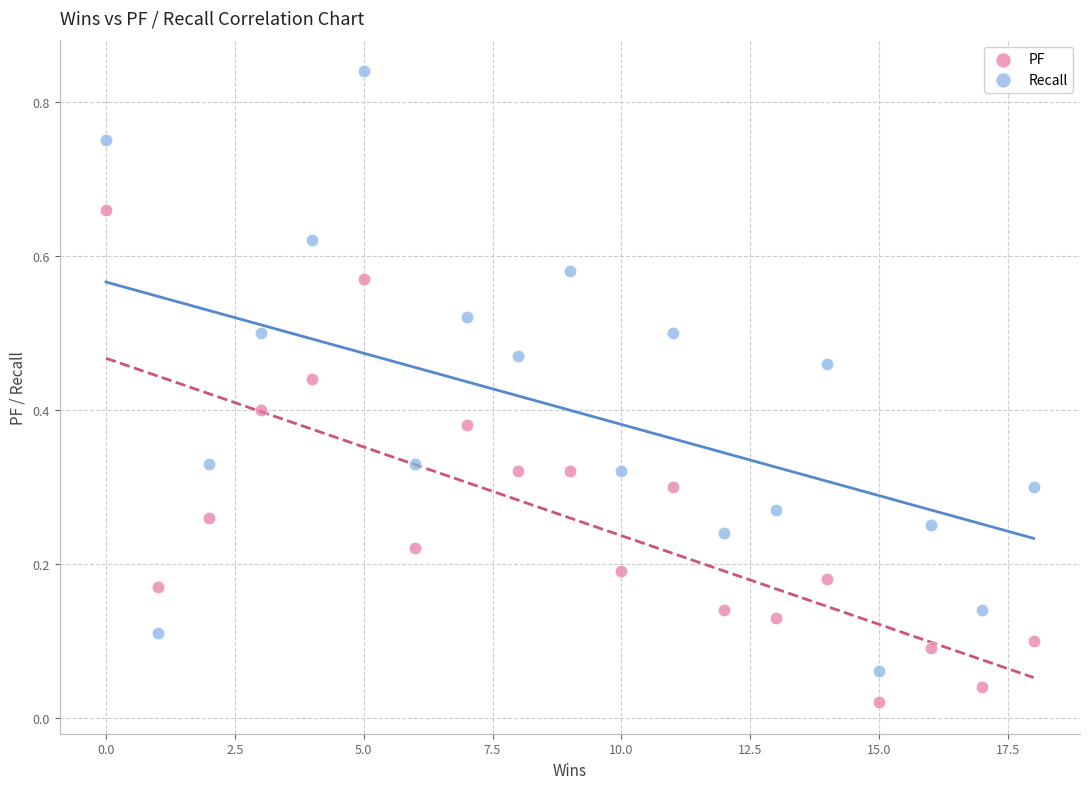

Which series reaches the minimum Y coordinate?

PF